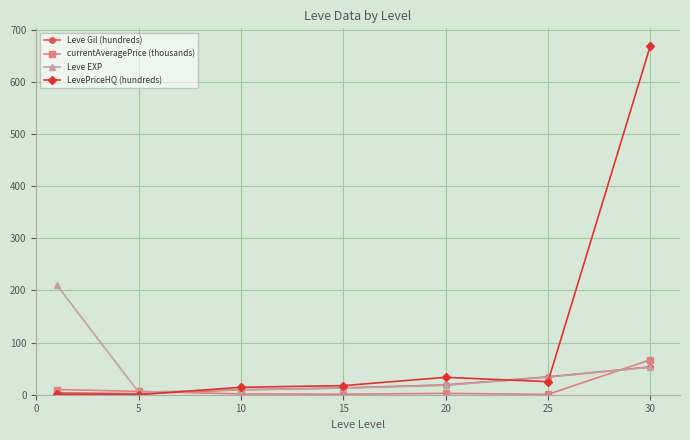

What is the maximum value shown in the chart?

668.8